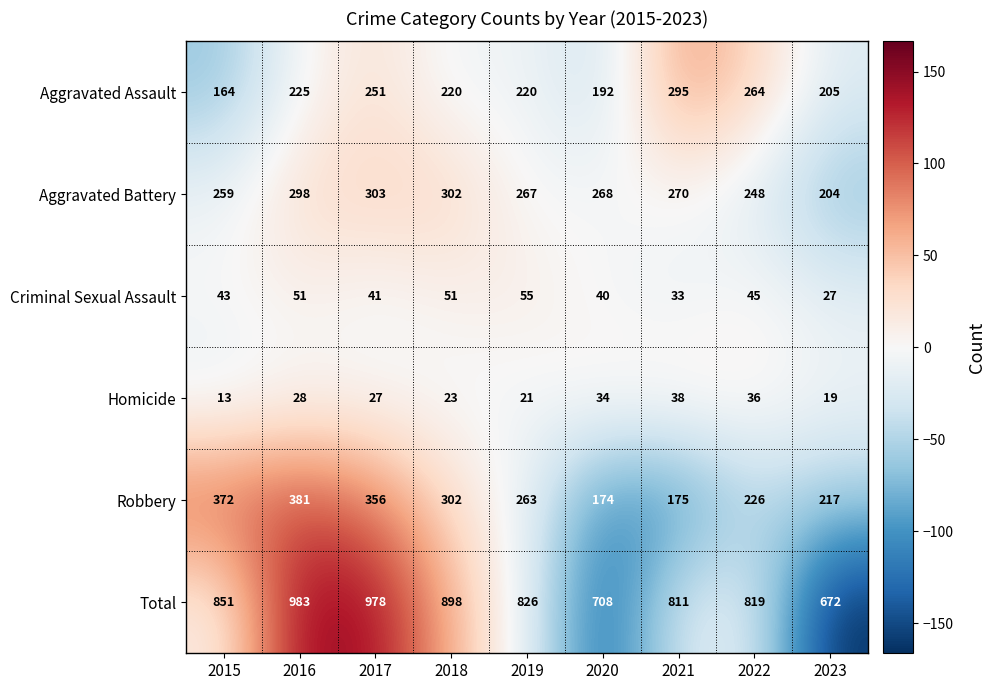

Which label corresponds to the smallest value in the chart?

2015